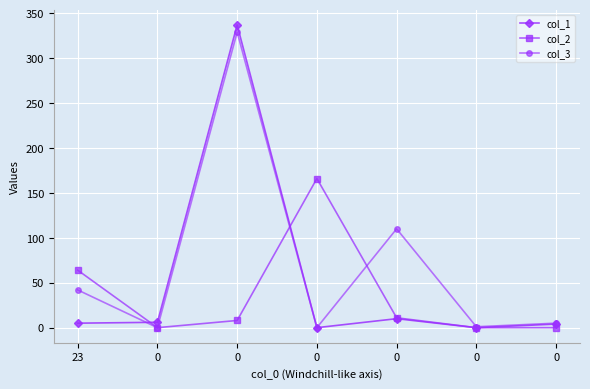

The value of col_2 at 0 is 166. True or false?

True